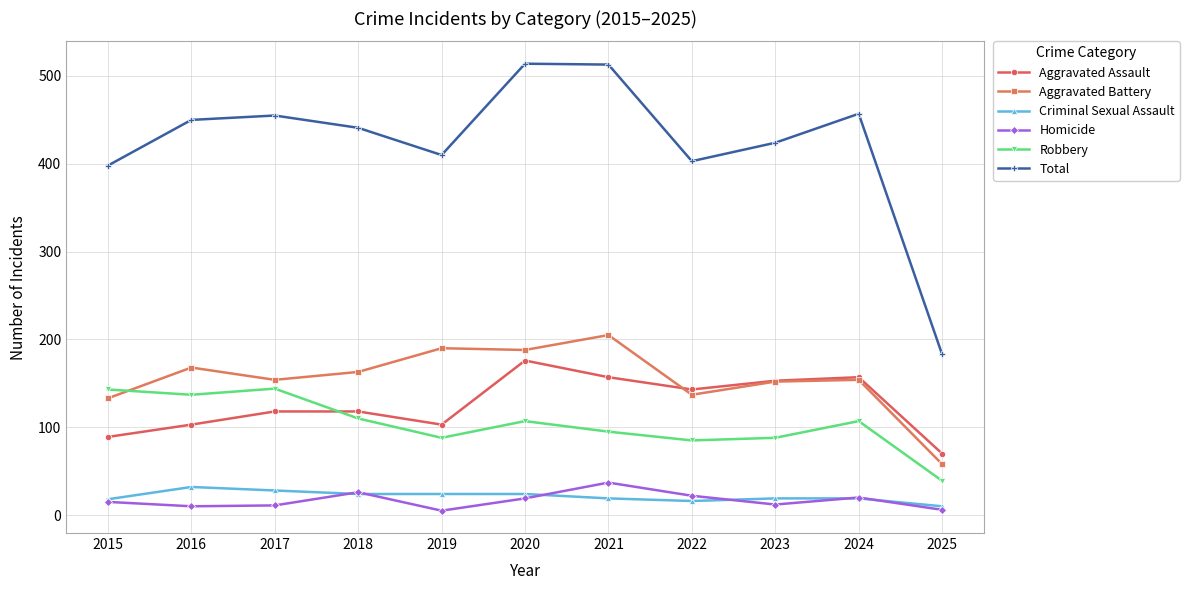

How many values in the Total series are below 441?

5